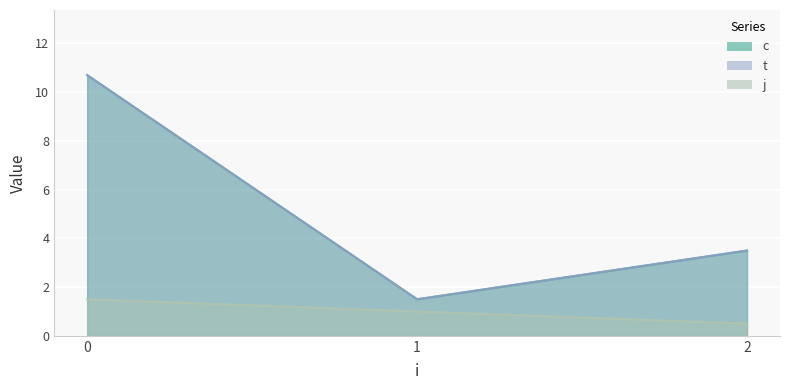

Does the chart display data point markers on the line(s)?

No